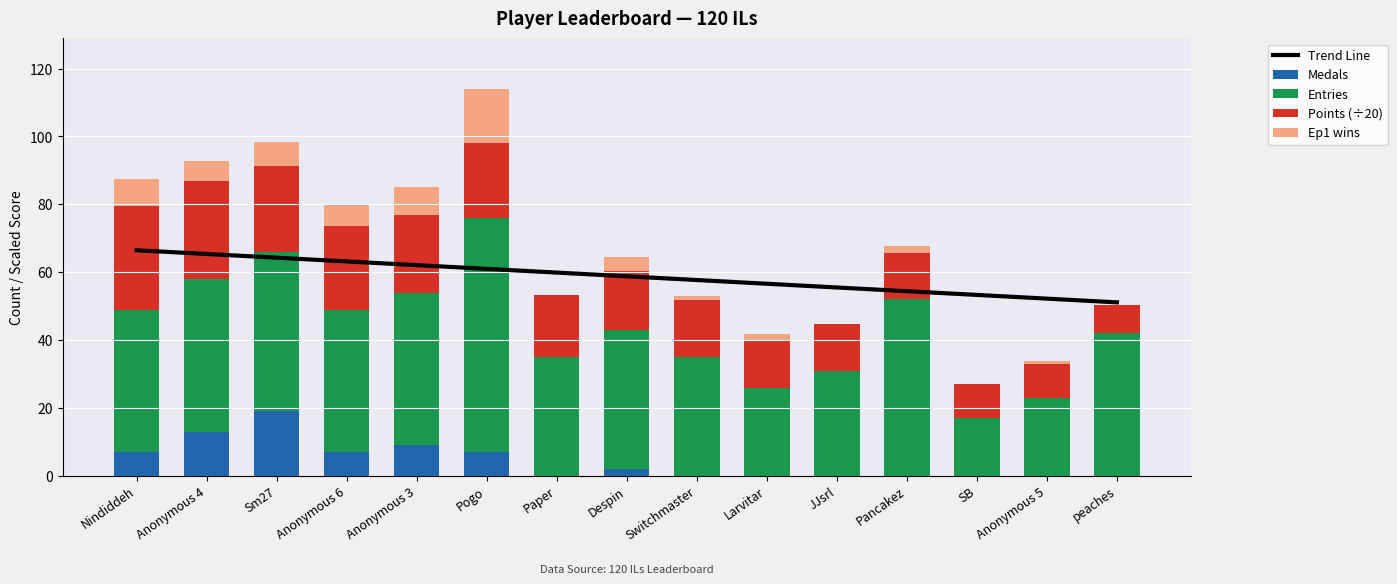

What are all the series names shown in the legend?

Trend Line, Medals, Entries, Points (÷20), Ep1 wins